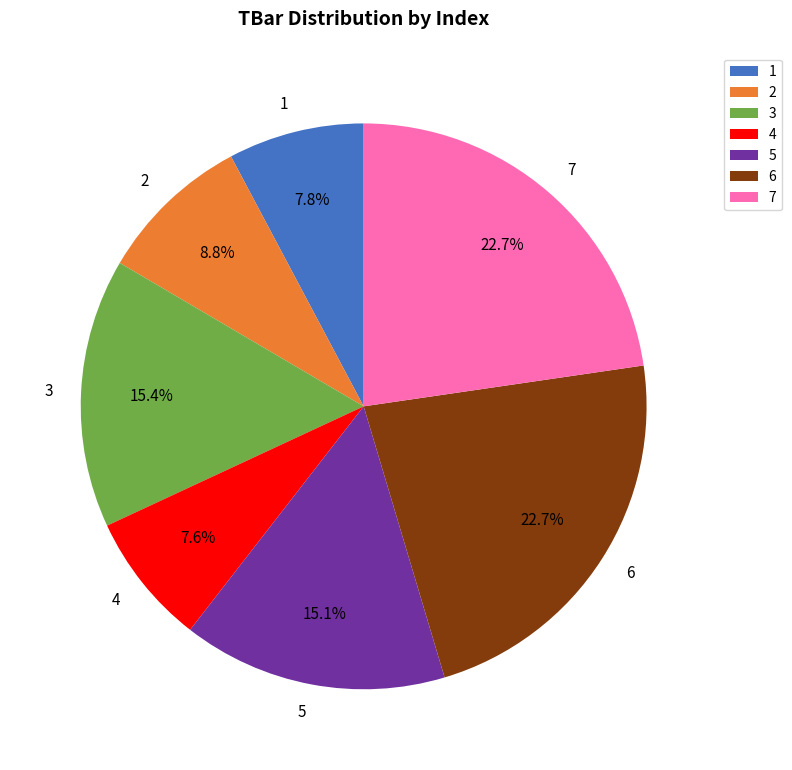

How many slices are in this pie chart?

7